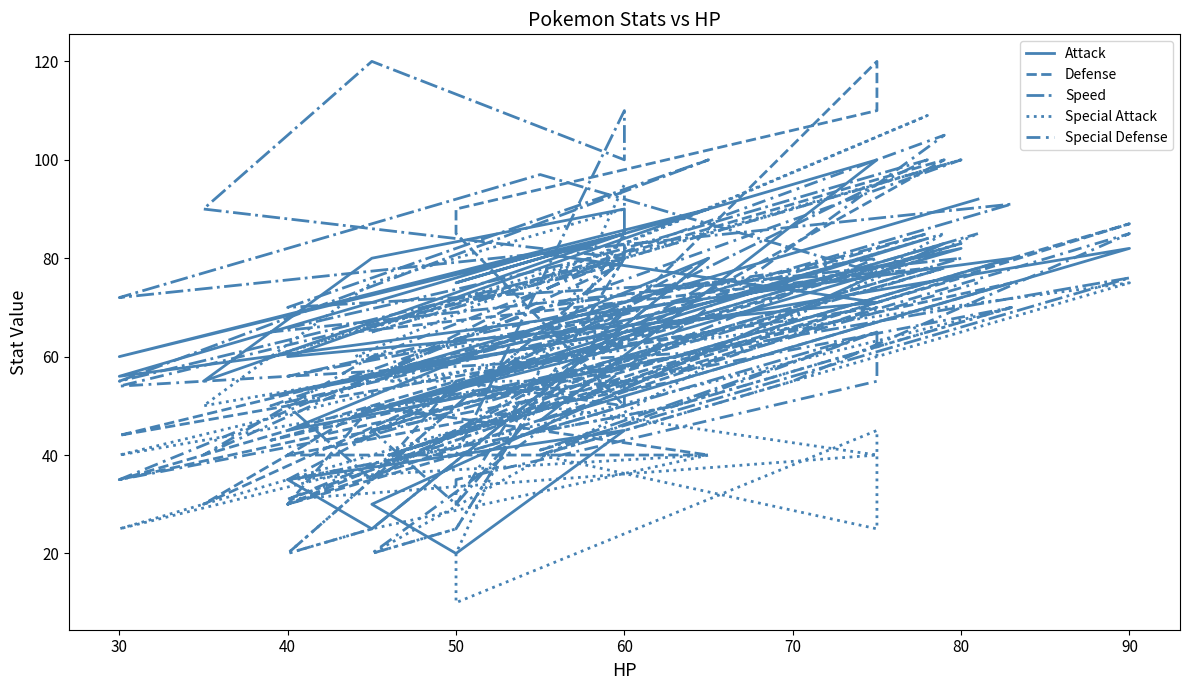

How many lines are shown in the chart?

5